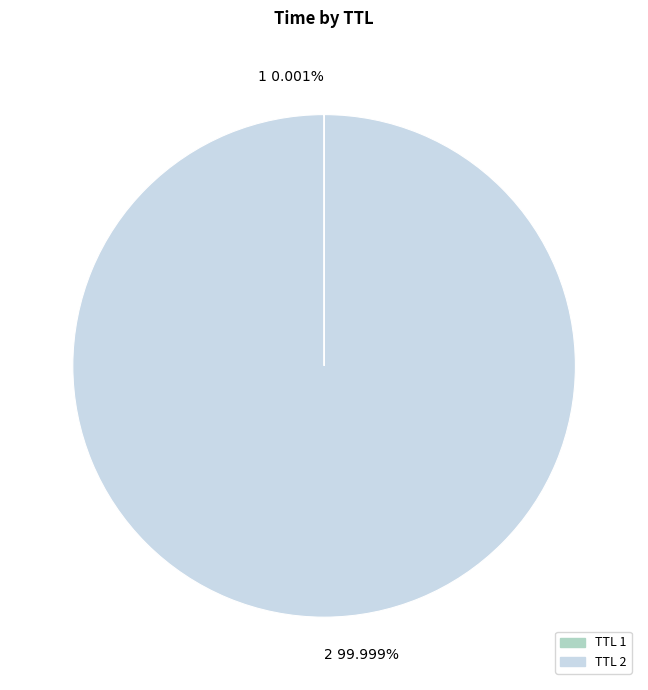

Is there any slice that represents more than half of the pie?

Yes